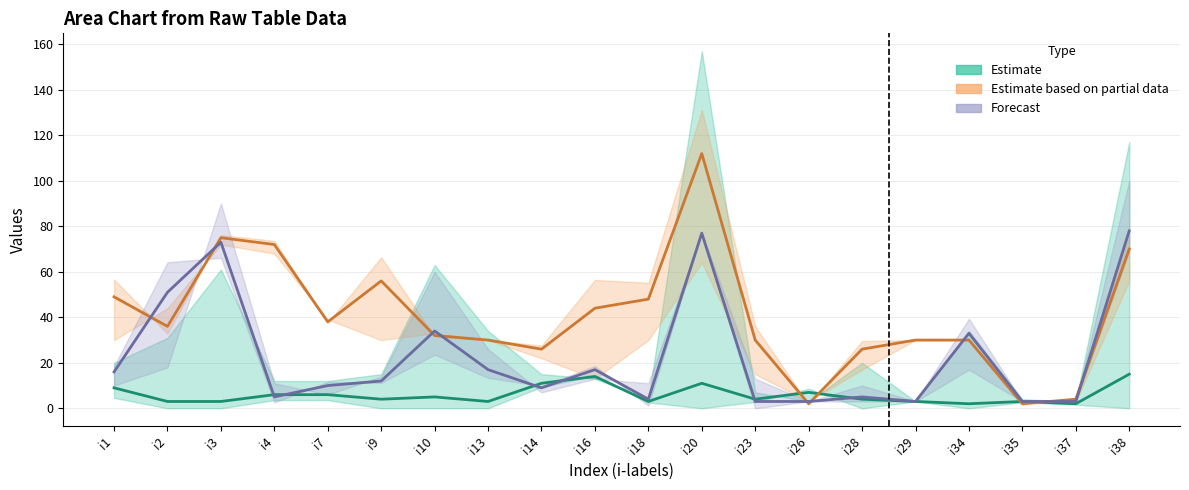

Is the value of pi15 at i38 greater than the value of pi29 at i26?

Yes